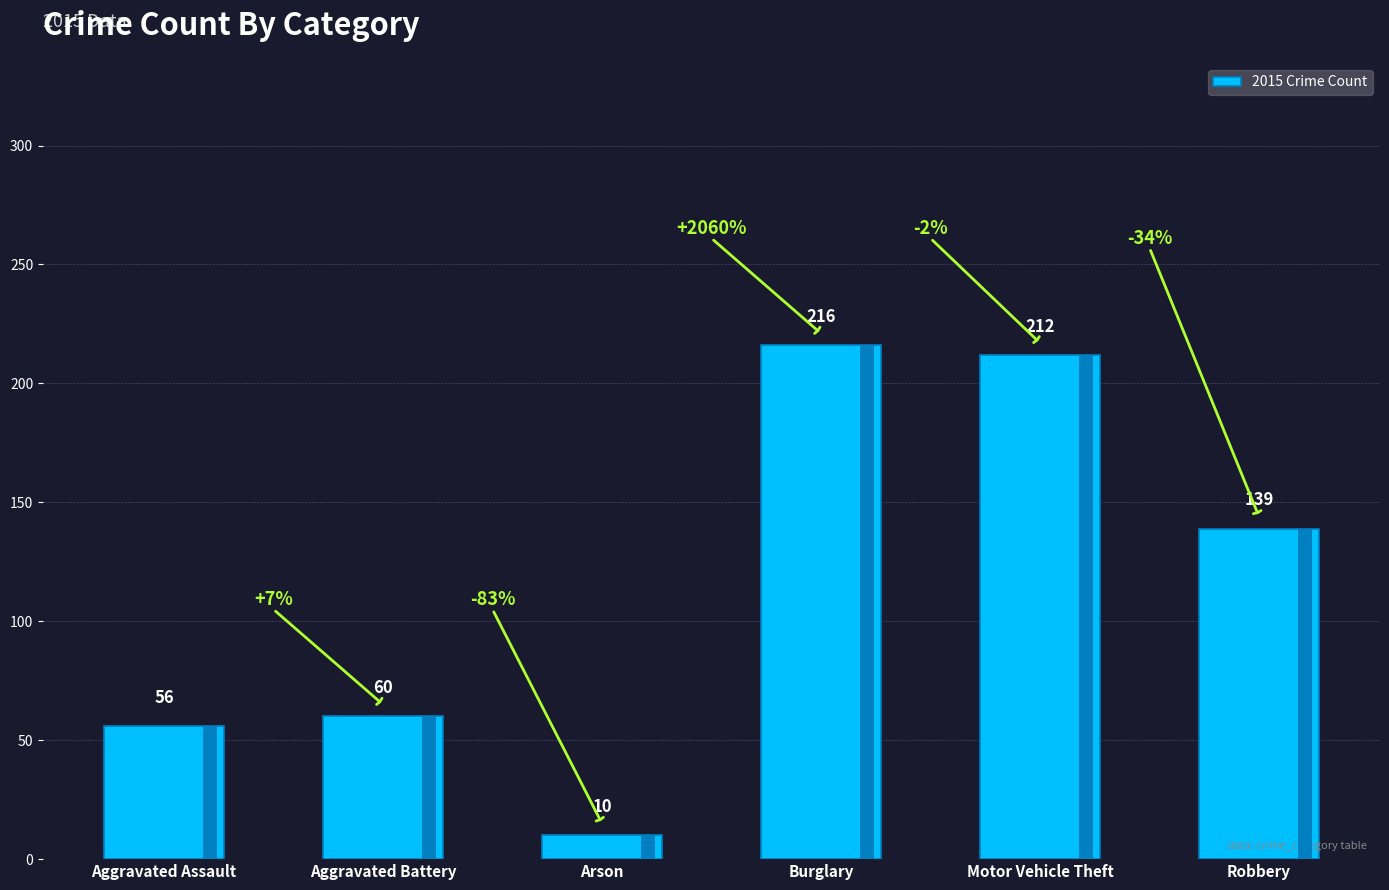

What is the label of the 1st bar from the right?

Robbery